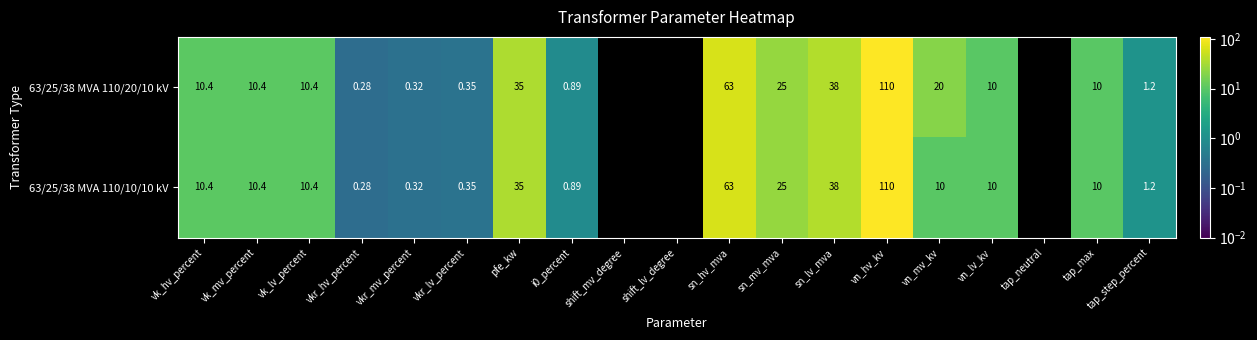

At which category does the chart reach its peak across all series?

vn_hv_kv